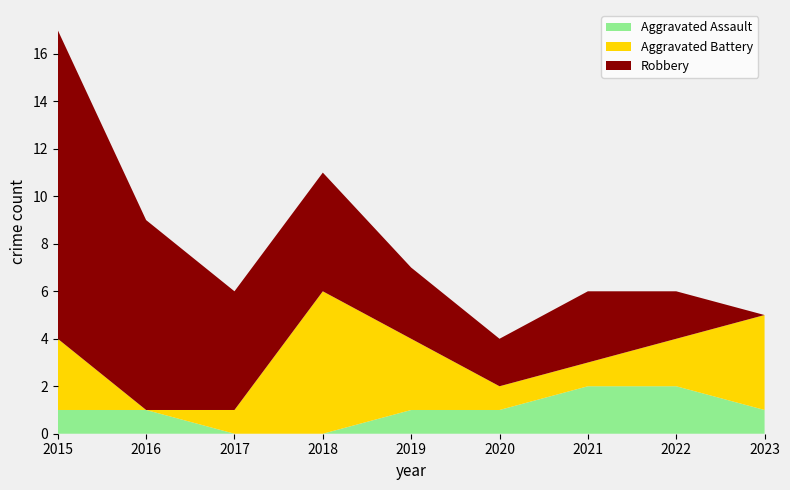

Reading left to right, list all the values displayed in this chart.

Aggravated Assault: 2015=1	2016=1	2017=0	2018=0	2019=1	2020=1	2021=2	2022=2	2023=1
Aggravated Battery: 2015=3	2016=0	2017=1	2018=6	2019=3	2020=1	2021=1	2022=2	2023=4
Robbery: 2015=13	2016=8	2017=5	2018=5	2019=3	2020=2	2021=3	2022=2	2023=0